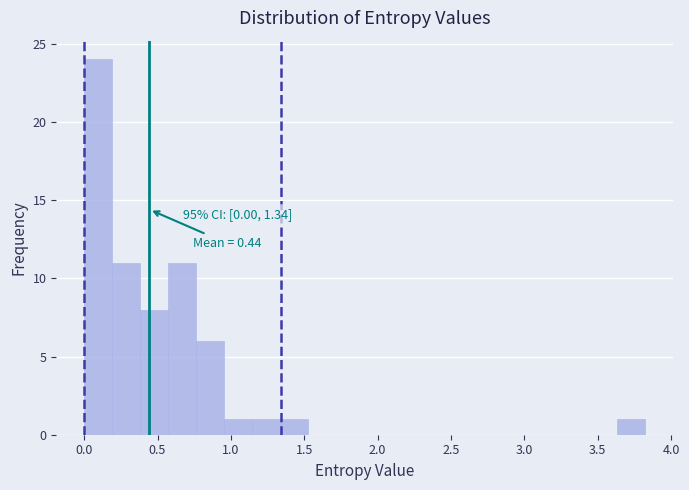

Read against the x-axis, roughly where is the centre of the tallest bar?

0.10